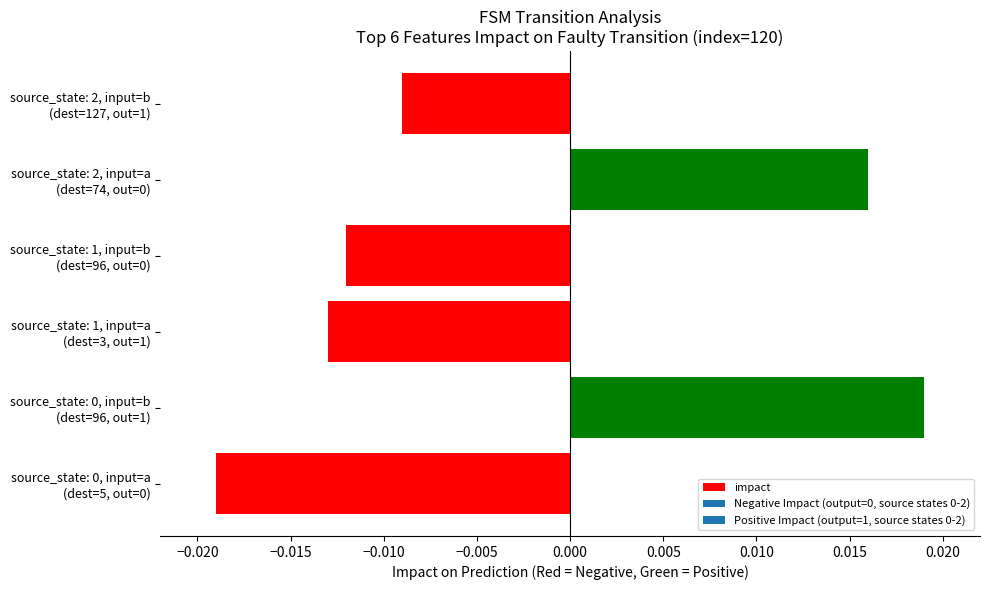

How many distinct data groups are displayed?

1